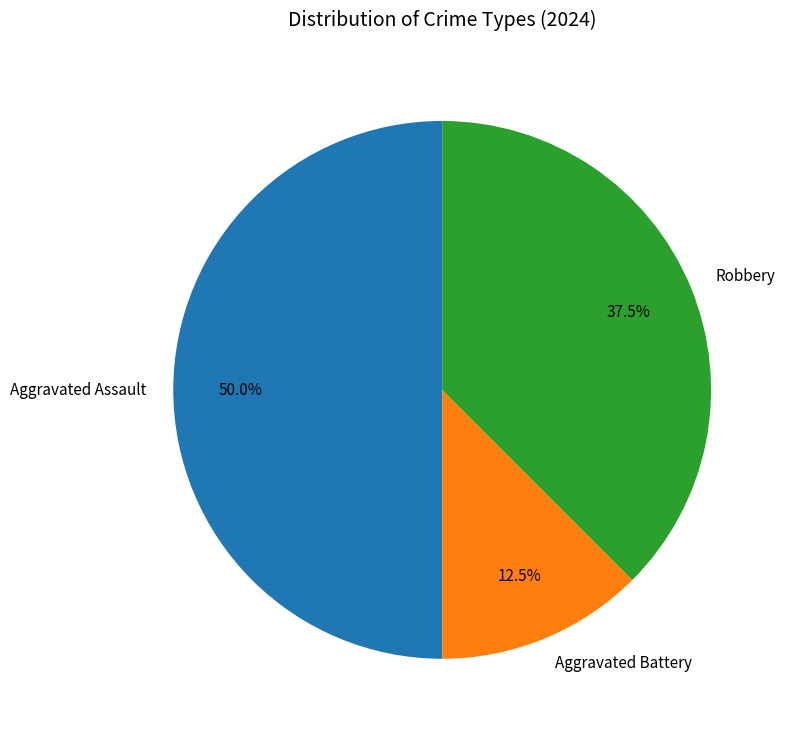

What percentage is the Aggravated Assault slice, to the nearest percent?

50%